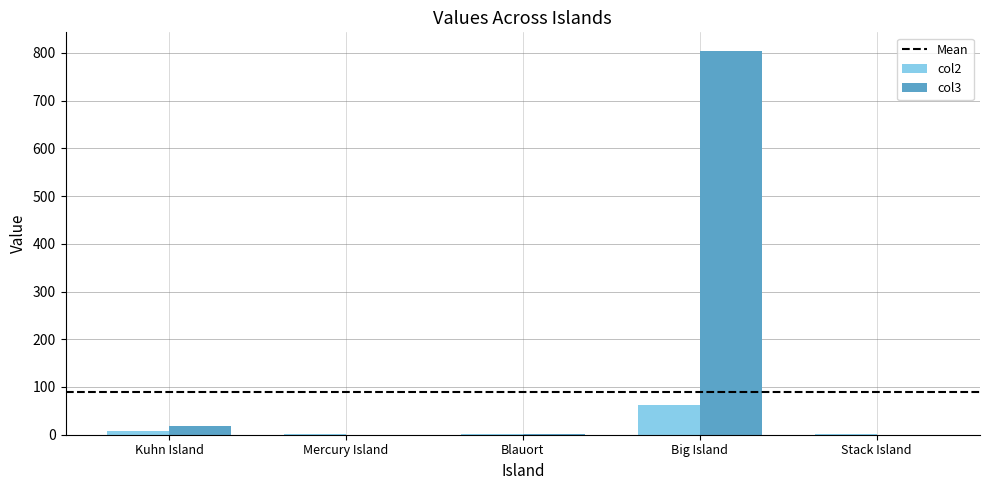

Is it true that col2 equals 1.2 at Blauort?

True